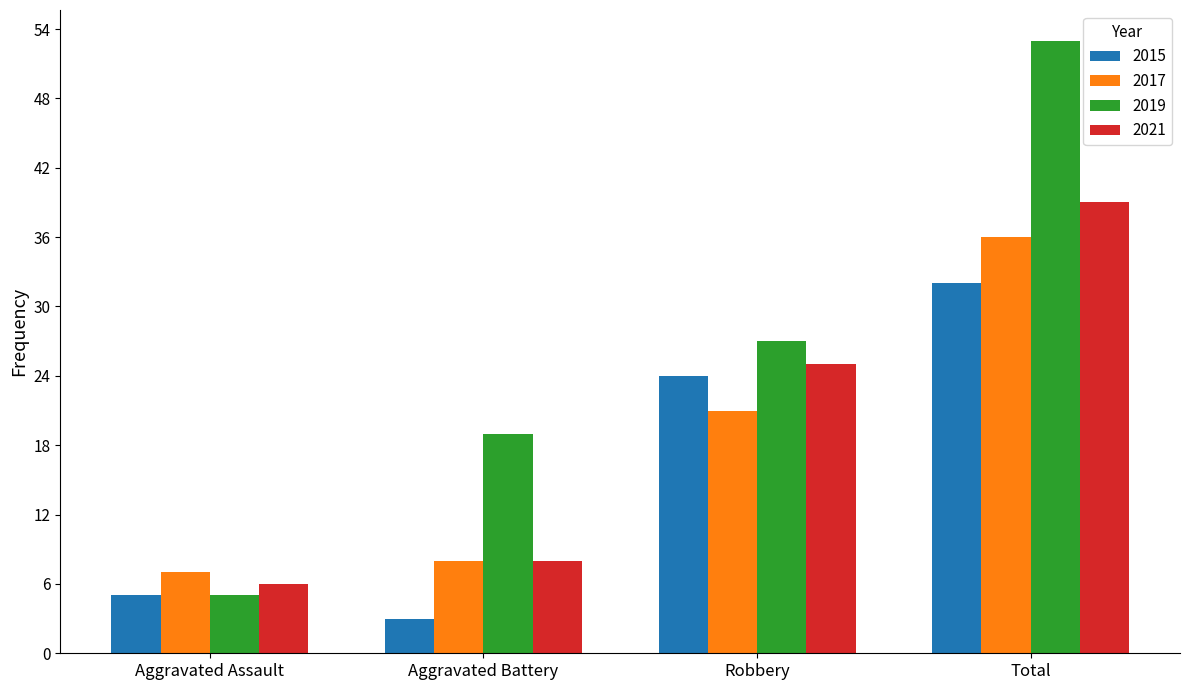

What is the average value of the 2021 series?

20